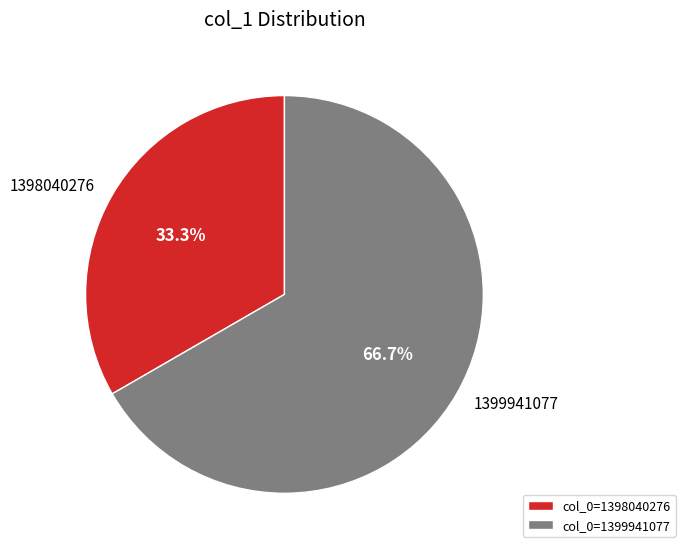

Between 1399941077 and 1398040276, which is larger?

1399941077